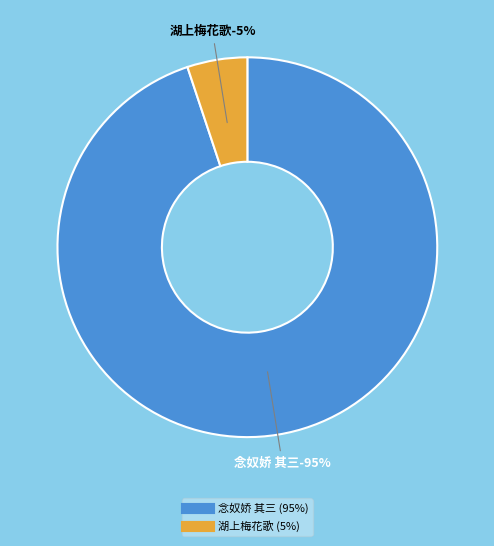

What is the total percentage of 湖上梅花歌 and 念奴娇 其三?

100.0%